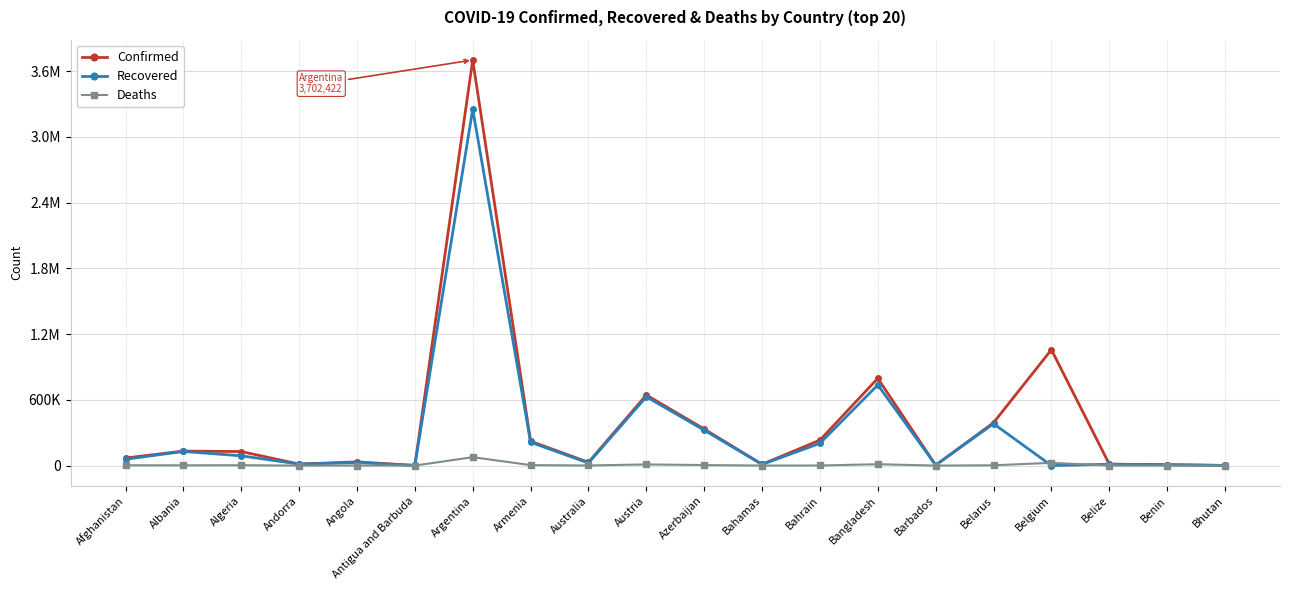

Where is the first local minimum for Confirmed?

Andorra